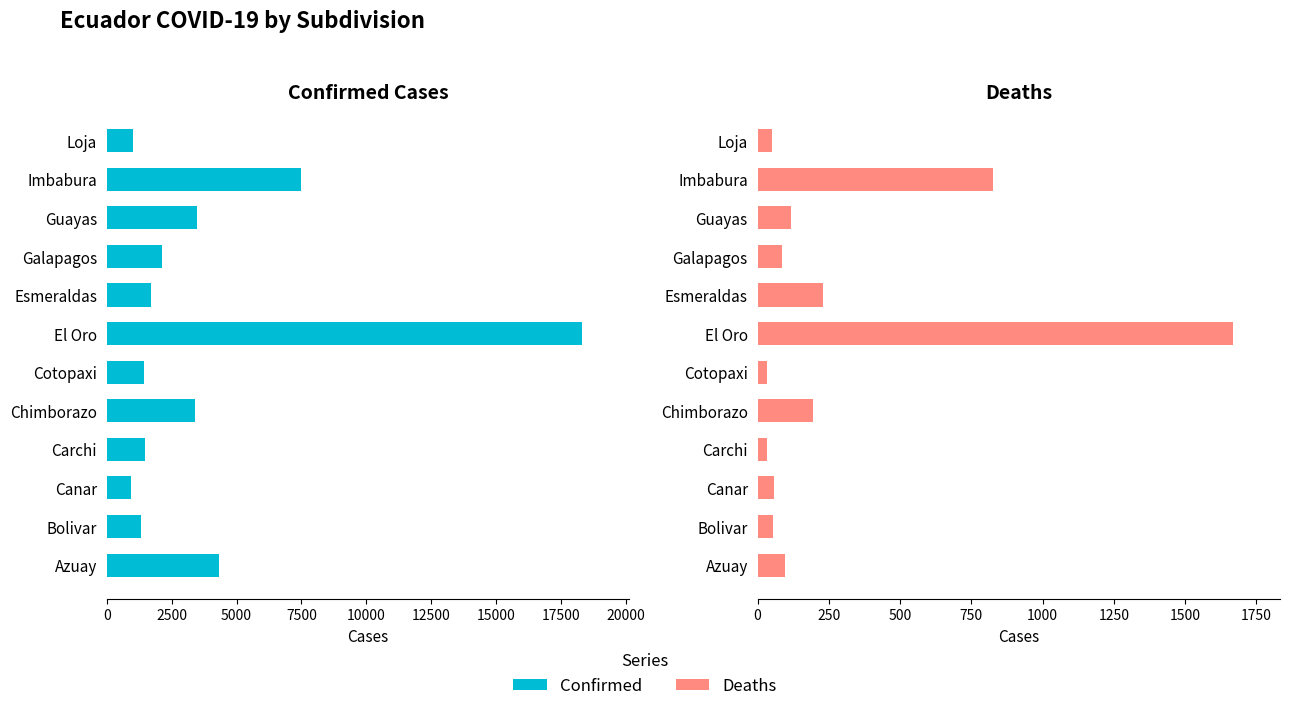

Does the chart contain stacked bars?

No